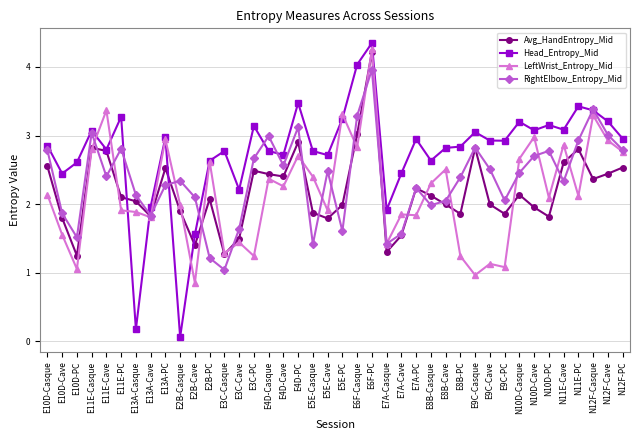

At which category does Head_Entropy_Mid reach its first local valley?

E10D-Cave